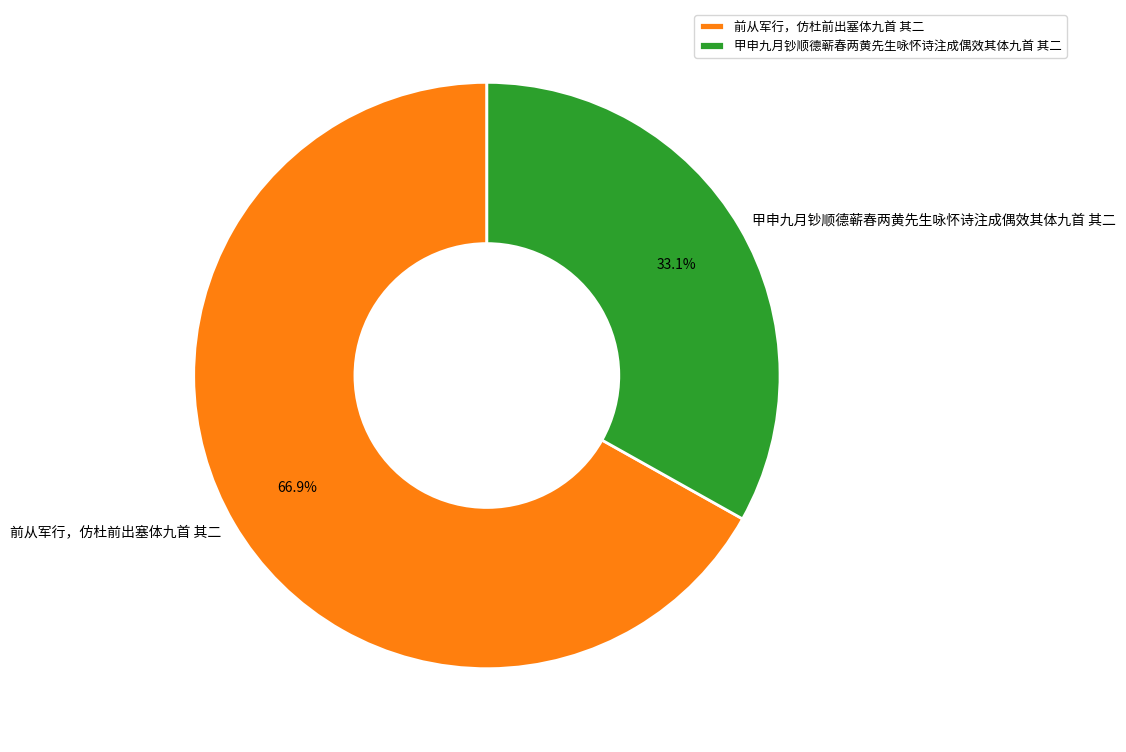

What percentage is the 甲申九月钞顺德蕲春两黄先生咏怀诗注成偶效其体九首 其二 slice, to the nearest percent?

33%